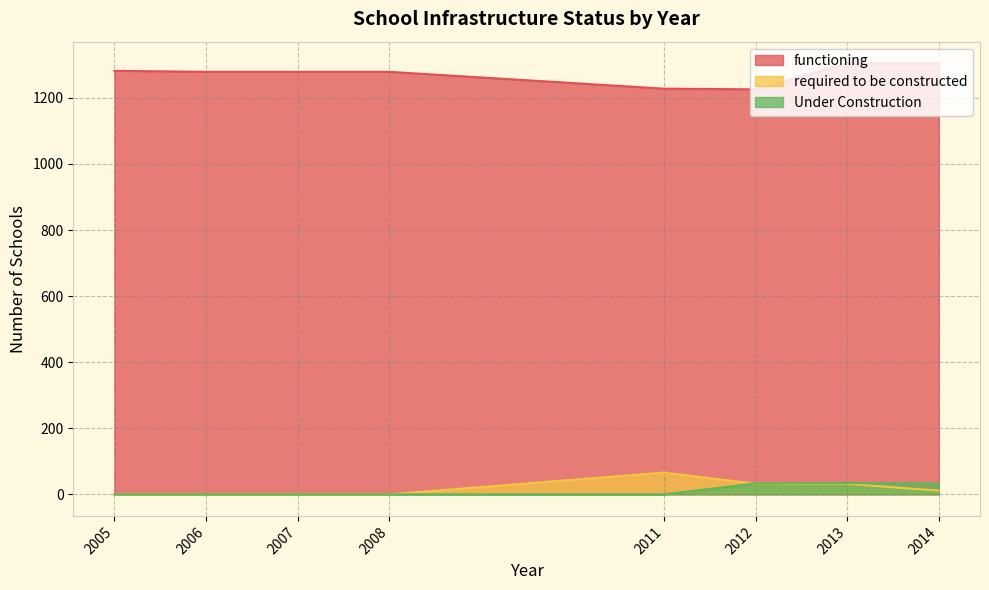

What is the sum of all Under Construction values?

100